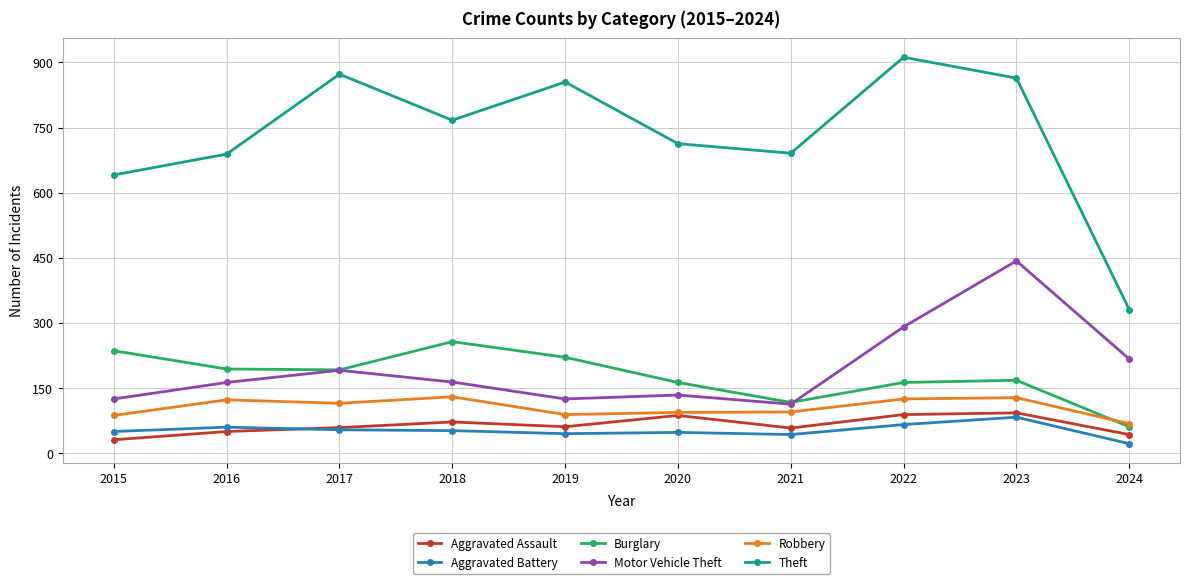

How many categories are shown in the chart?

10